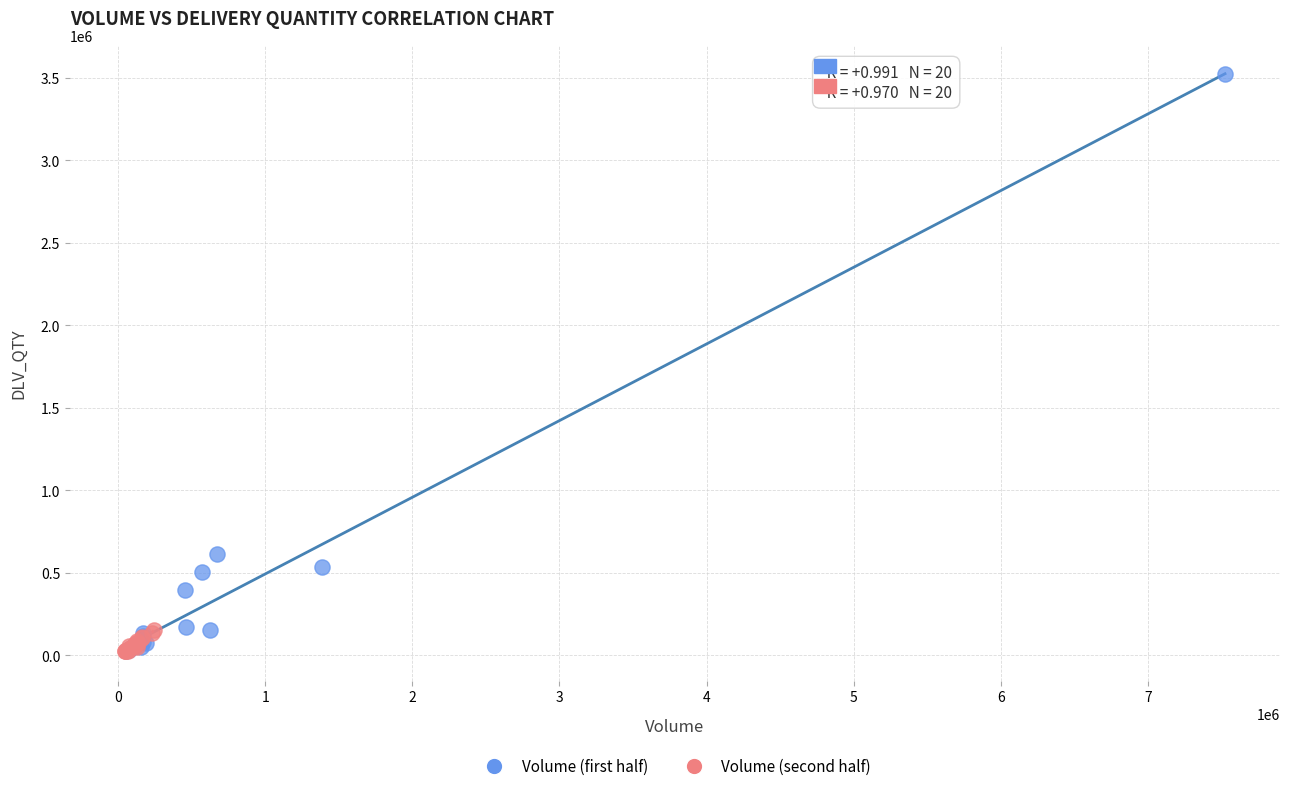

Which series reaches the maximum Y coordinate?

Volume (first half)